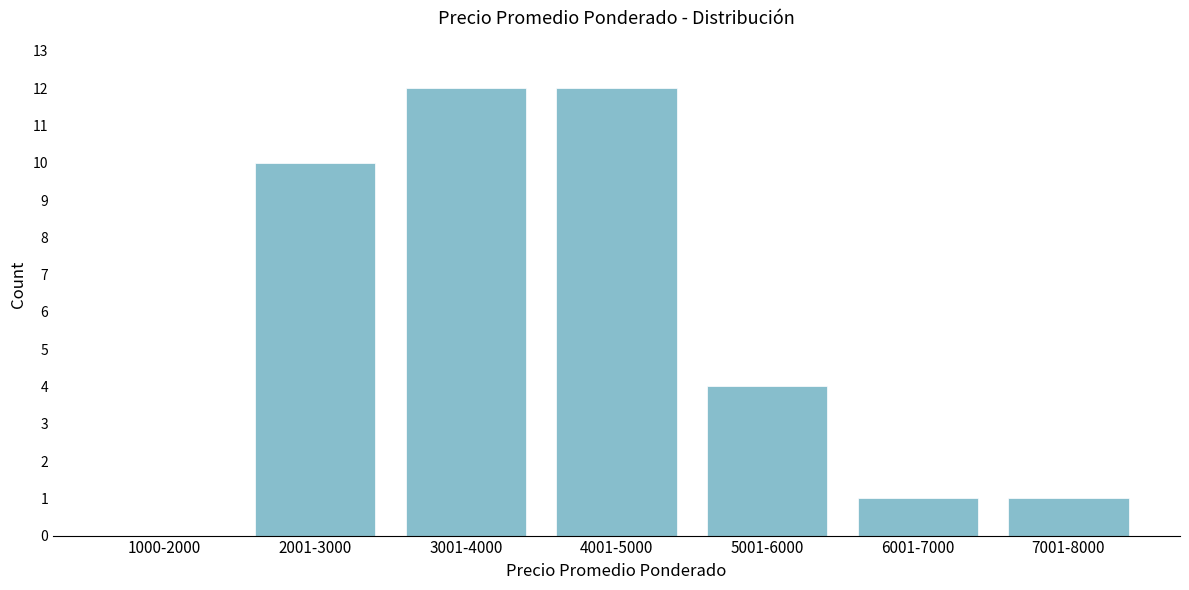

Reading left to right, list all the values displayed in this chart.

1000-2000=0	2001-3000=10	3001-4000=12	4001-5000=12	5001-6000=4	6001-7000=1	7001-8000=1